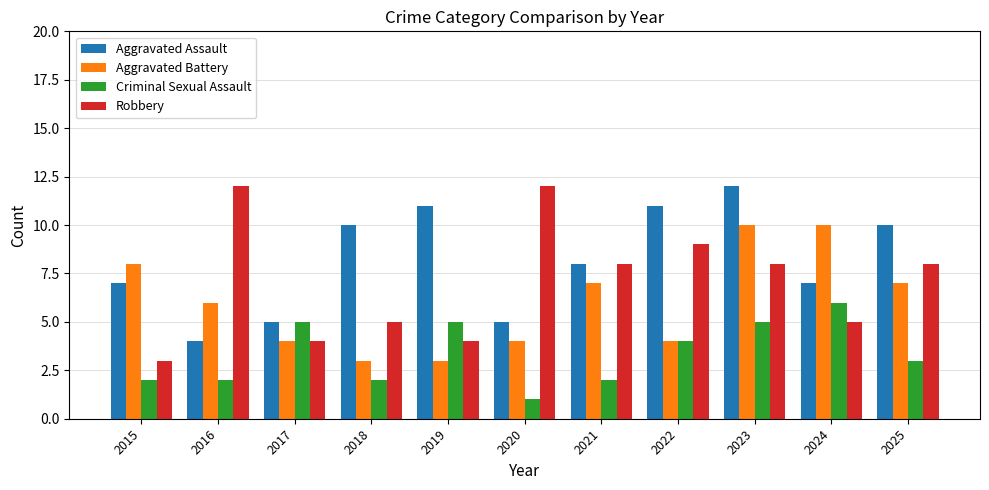

The Robbery series shows 2 at 2023. True or false?

False